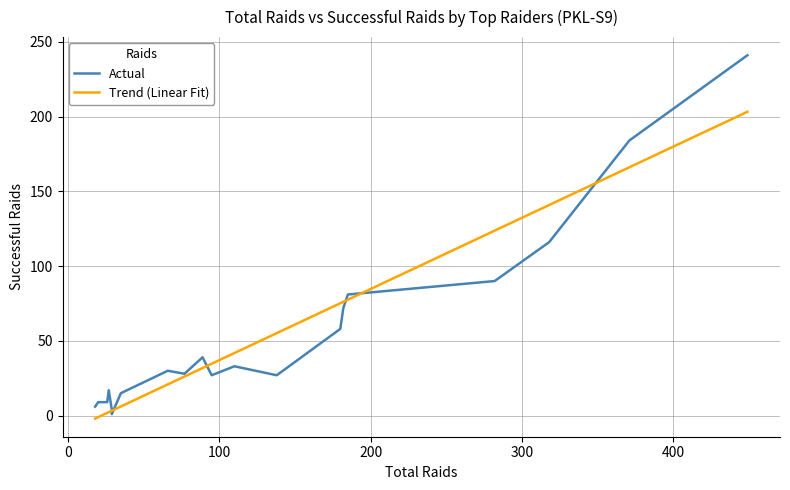

What is the maximum value for Trend (Linear Fit)?

203.2